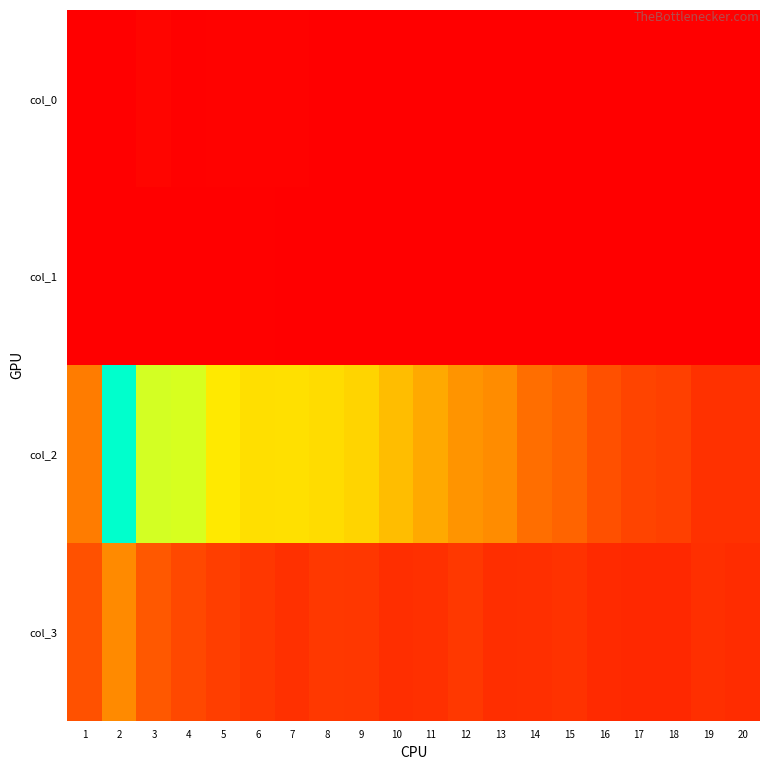

Reading right to left, extract all data points from this chart.

col_0: 20=0	19=1	18=0	17=0	16=0	15=1	14=1	13=1	12=2	11=0	10=0	9=3	8=2	7=9	6=7	5=8	4=5	3=17	2=1	1=3
col_1: 20=3	19=1	18=4	17=1	16=1	15=1	14=3	13=3	12=2	11=2	10=1	9=1	8=2	7=2	6=5	5=4	4=1	3=2	2=0	1=0
col_2: 20=153	19=153	18=200	17=212	16=249	15=310	14=342	13=437	12=460	11=526	10=586	9=659	8=684	7=696	6=691	5=723	4=849	3=857	2=1184	1=386
col_3: 20=141	19=148	18=127	17=126	16=134	15=155	14=146	13=145	12=174	11=152	10=145	9=173	8=177	7=151	6=172	5=194	4=226	3=273	2=428	1=254